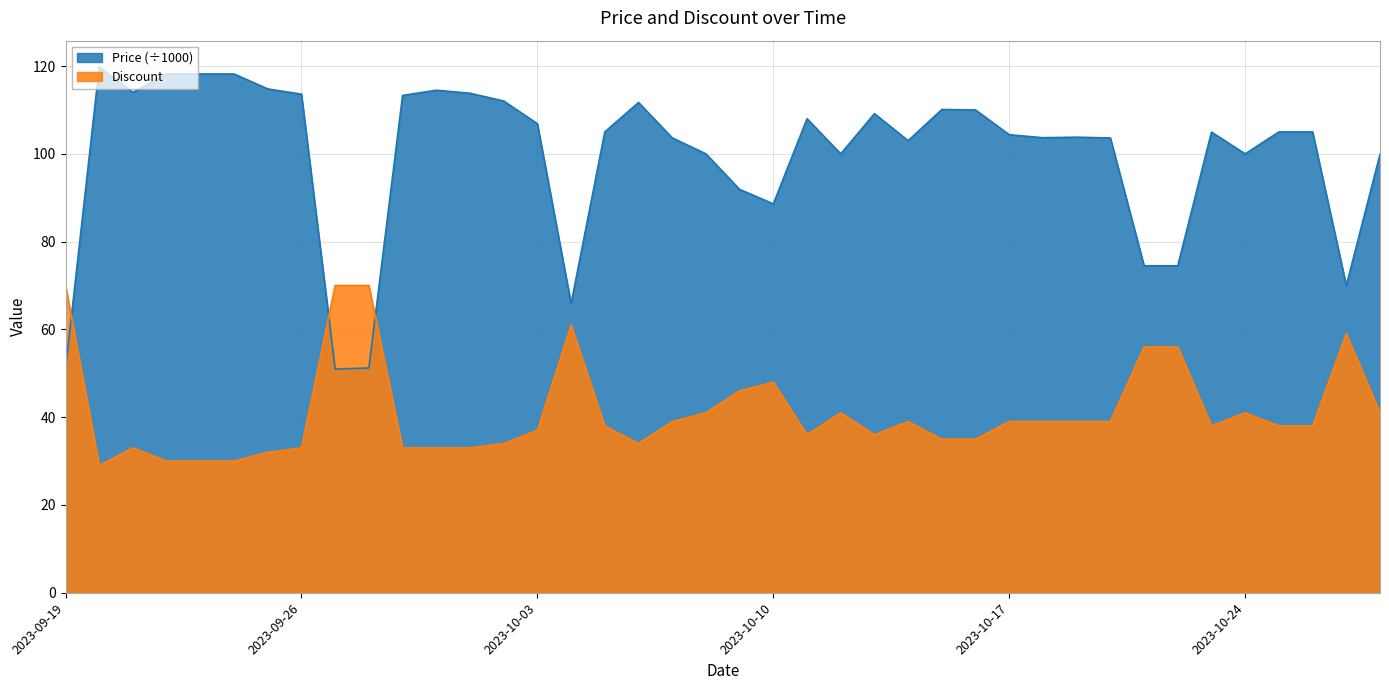

The Price series shows 100.0 at 2023-10-12. True or false?

True